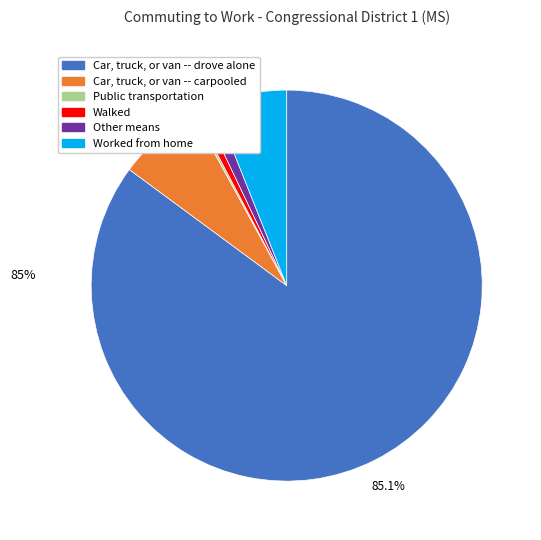

Between Walked and Car, truck, or van -- carpooled, which is larger?

Car, truck, or van -- carpooled